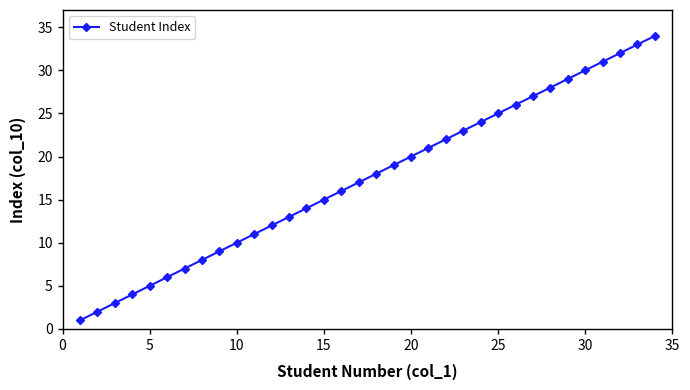

What is the value of the 17th point from the left?

17